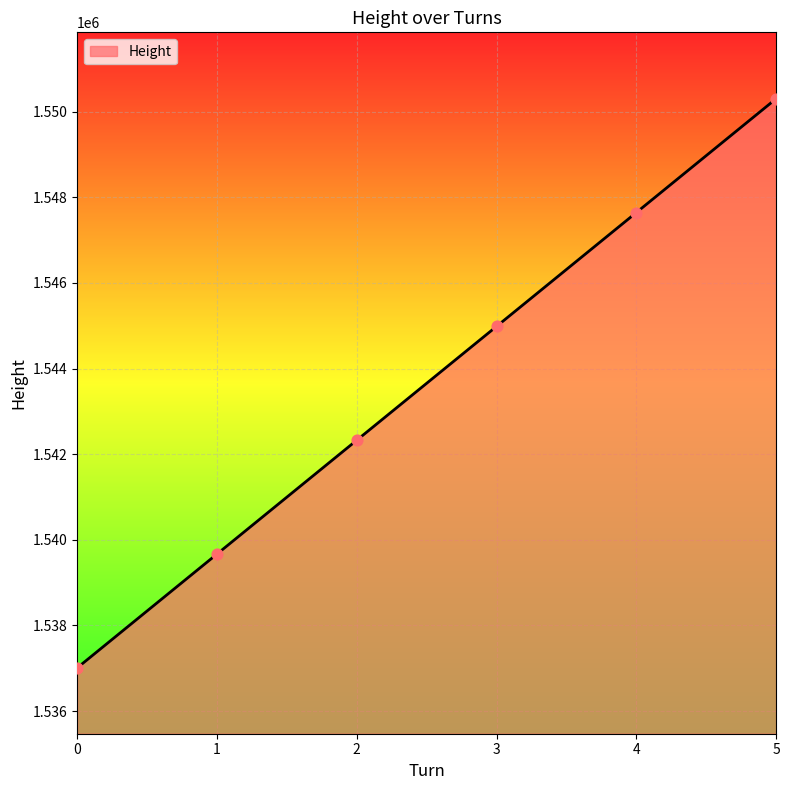

What is the ratio of the value at 0 to the value at 2?

1.0